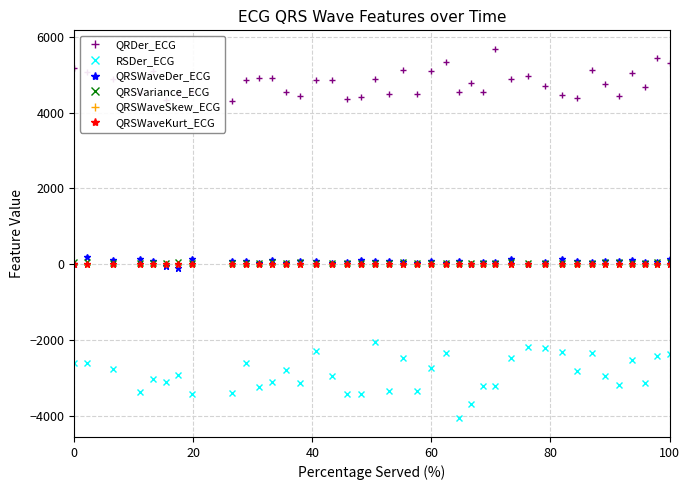

What is the greatest value displayed?

5680.3